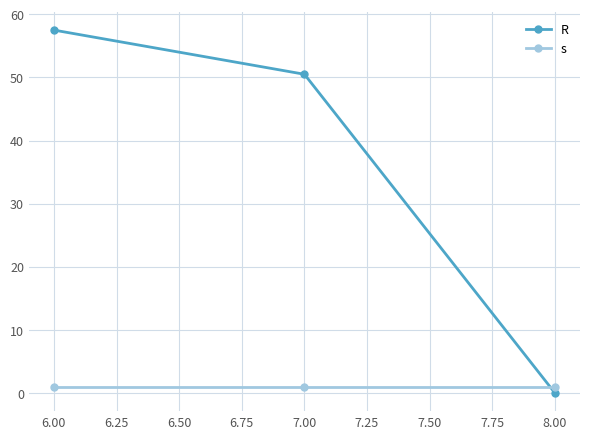

What is the label of the 2nd point from the right?

7.00